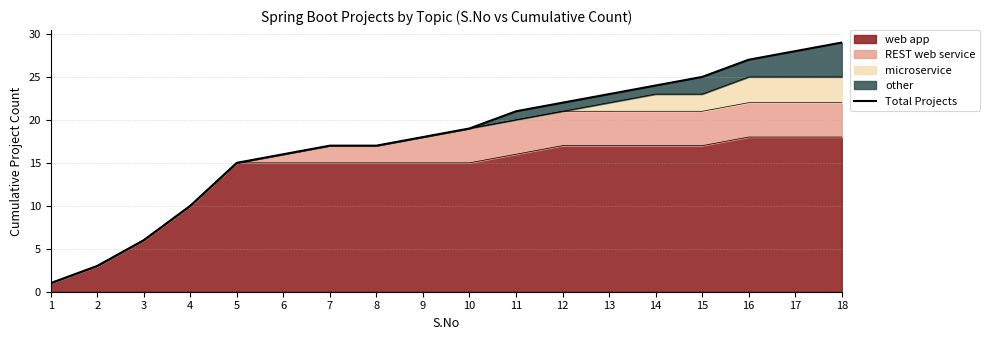

Reading left to right, transcribe all the data shown in this chart.

1=1	2=3	3=6	4=10	5=15	6=16	7=17	8=17	9=18	10=19	11=21	12=22	13=23	14=24	15=25	16=27	17=28	18=29